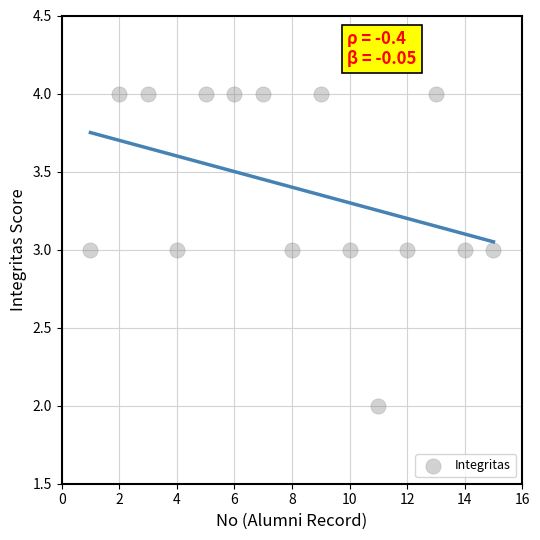

What is the range of X values (max minus min)?

14